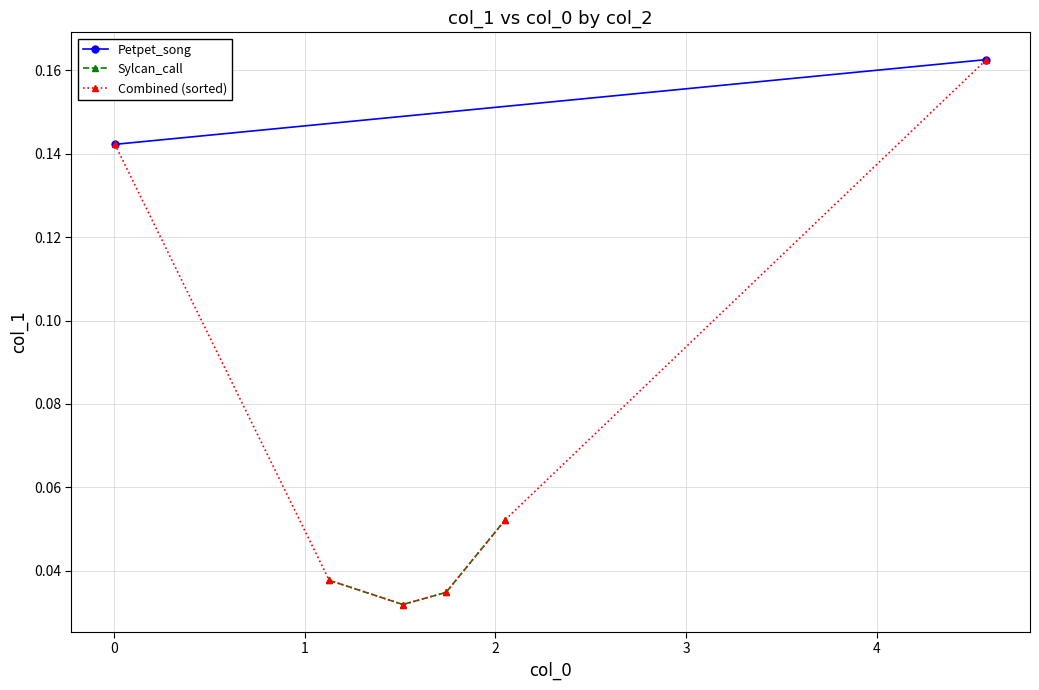

How many interior local valleys does the Sylcan_call series have?

1